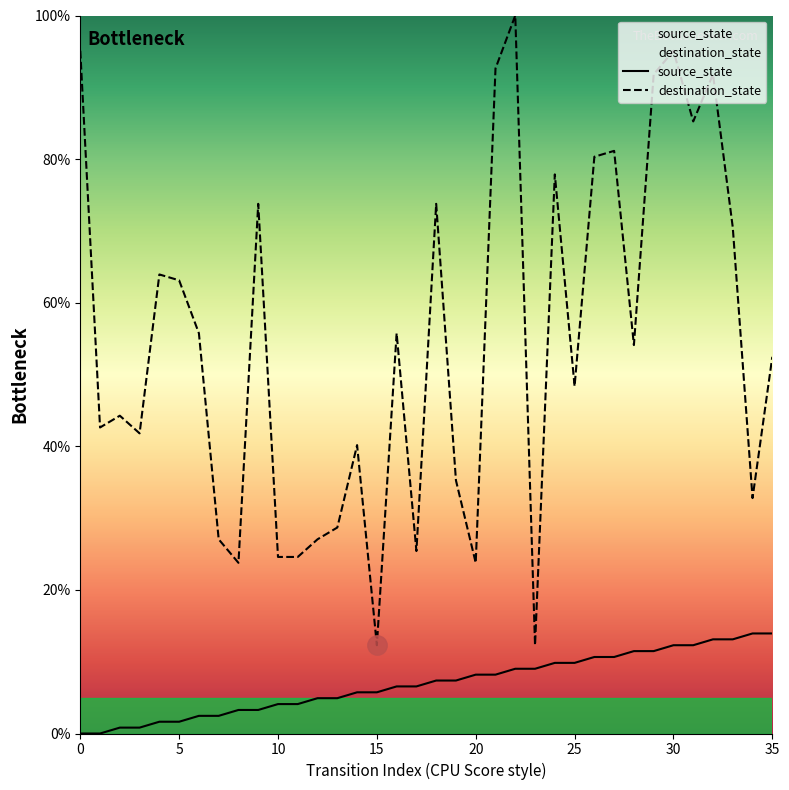

True or false: destination_state and source_state intersect in this chart.

False